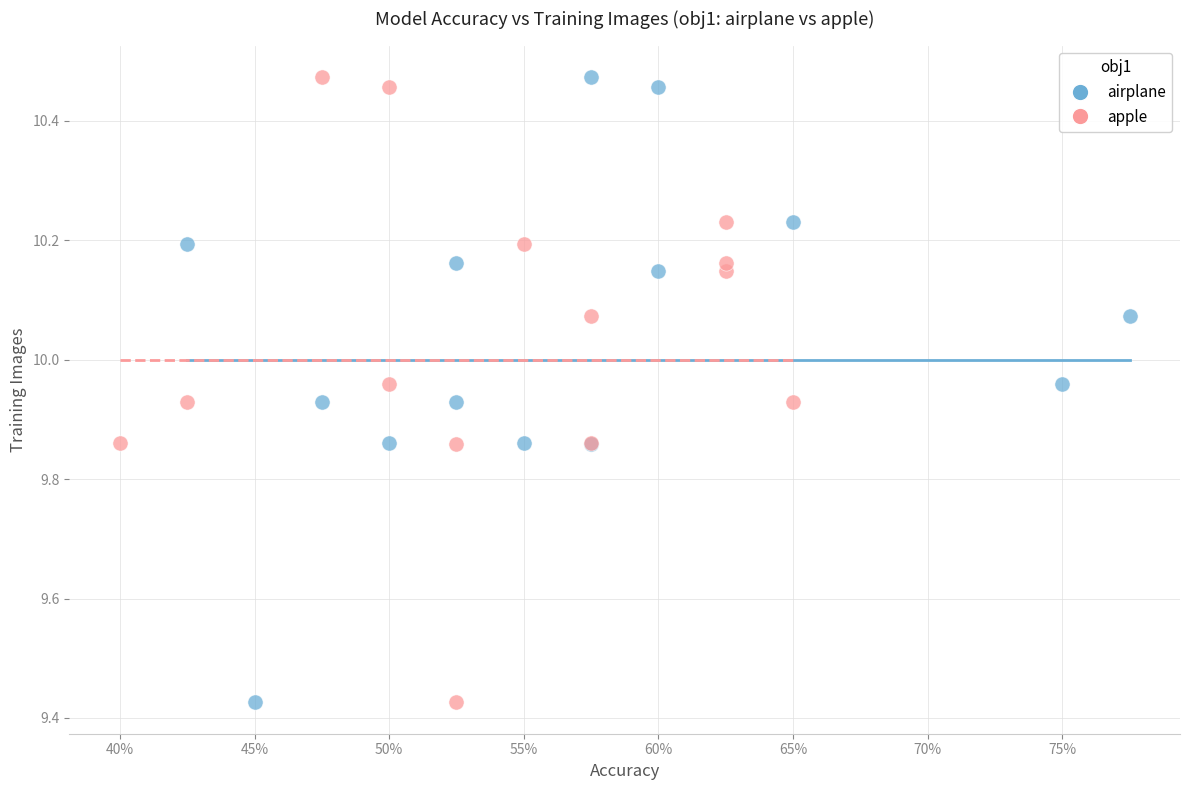

What are all the series names shown in the legend?

airplane, apple